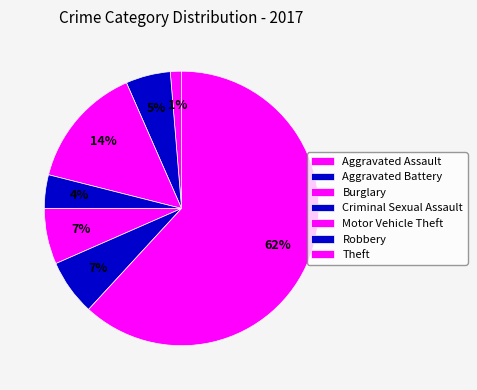

Count the number of slices in the pie.

7